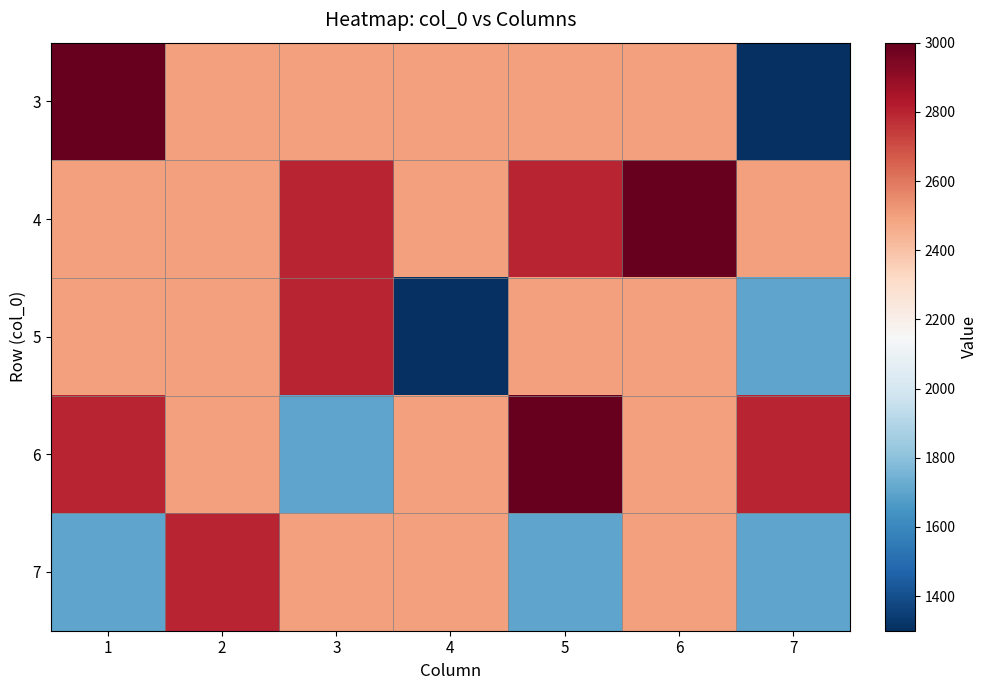

True or false: 7 has a value of 2500 at 6.

True